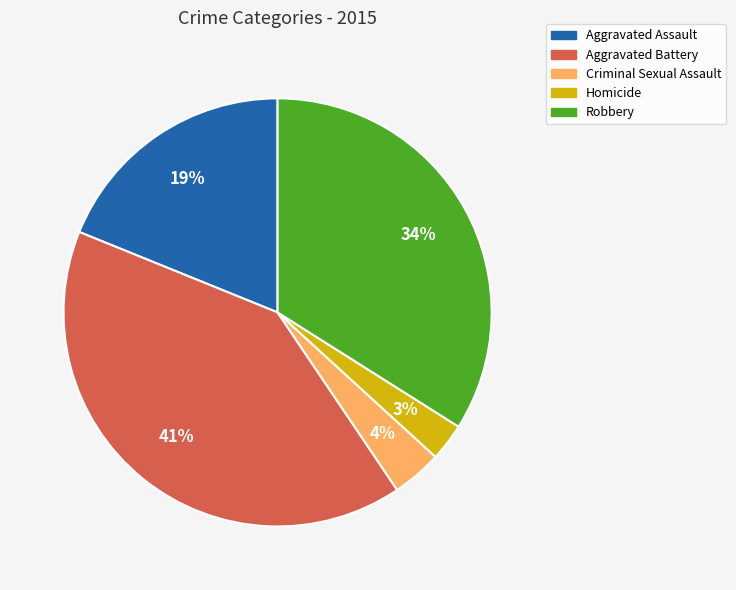

What is the largest slice in the pie chart?

Aggravated Battery